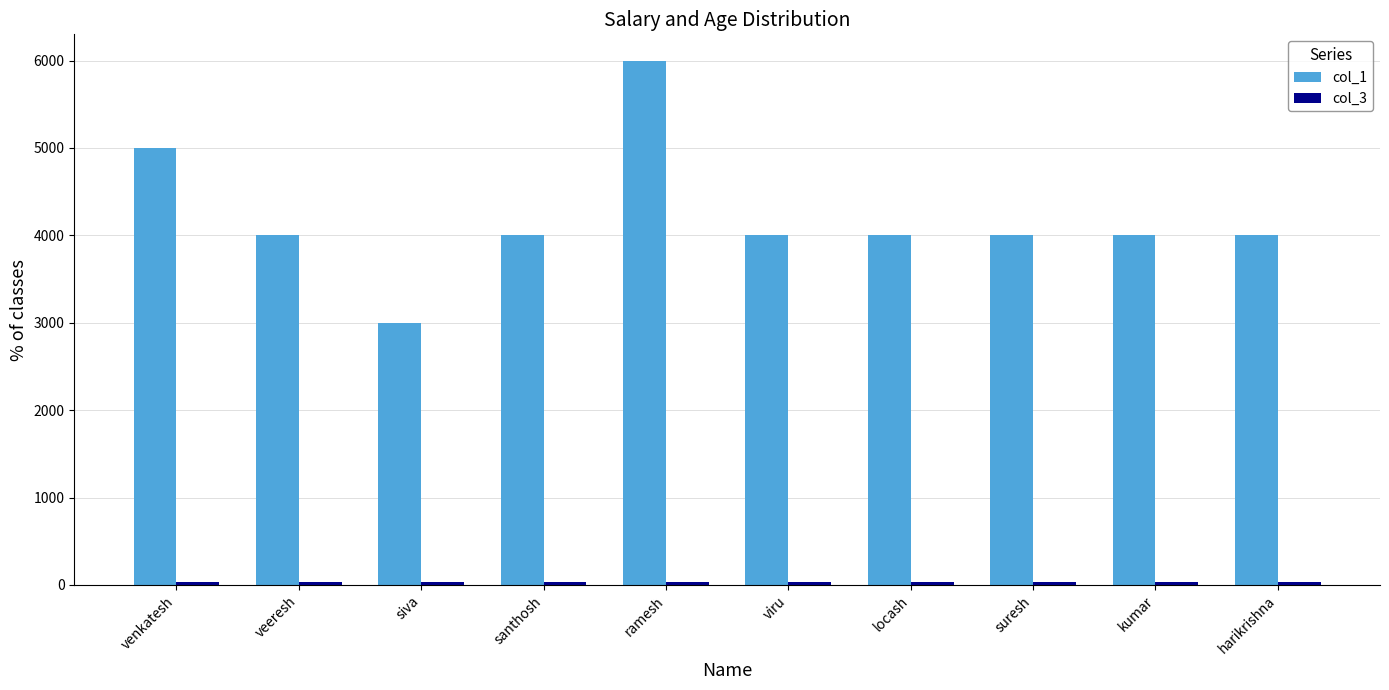

At how many categories does at least one series exceed 1493?

10